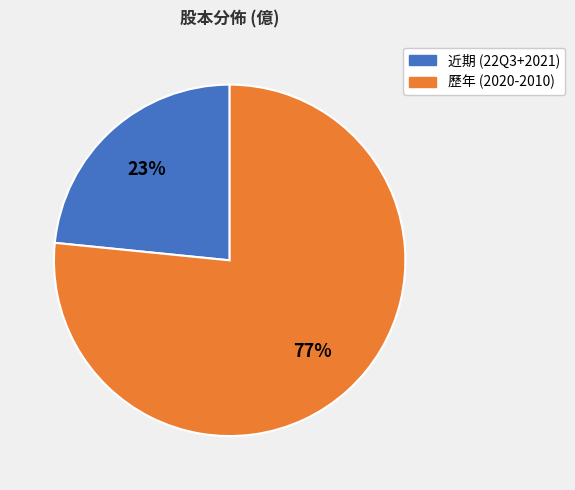

To the nearest percent, what is the average slice percentage?

50%